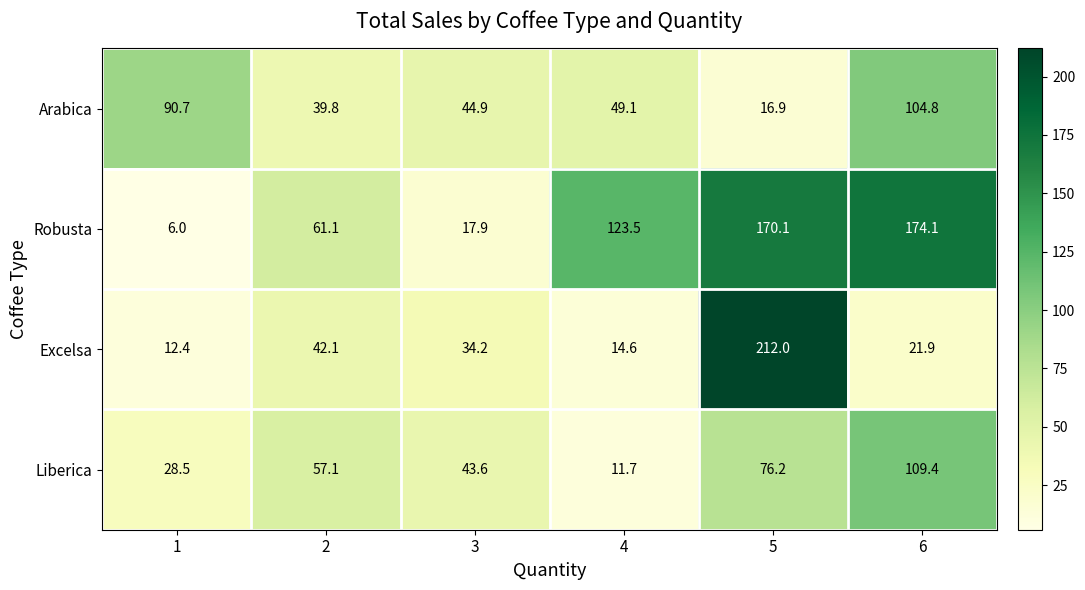

Rank the series at 1 from lowest to highest value.

Robusta, Excelsa, Liberica, Arabica